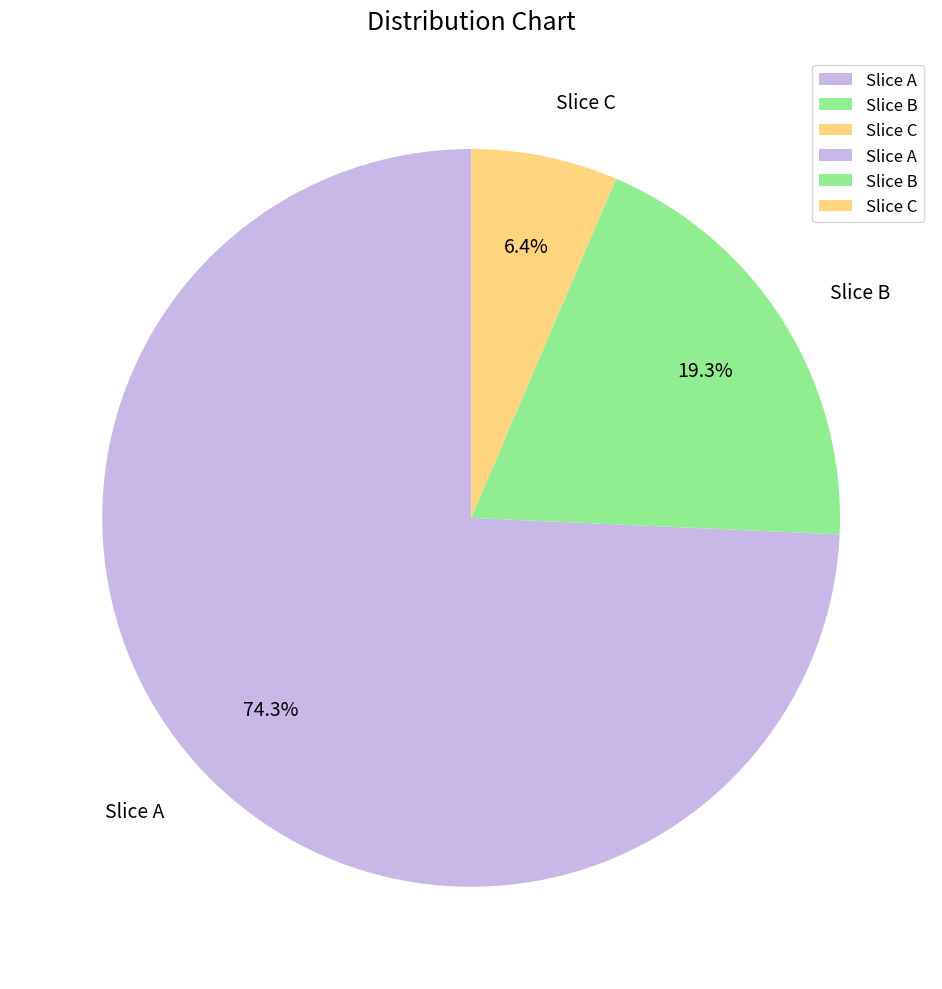

Which has a higher value, Slice C or Slice B?

Slice B